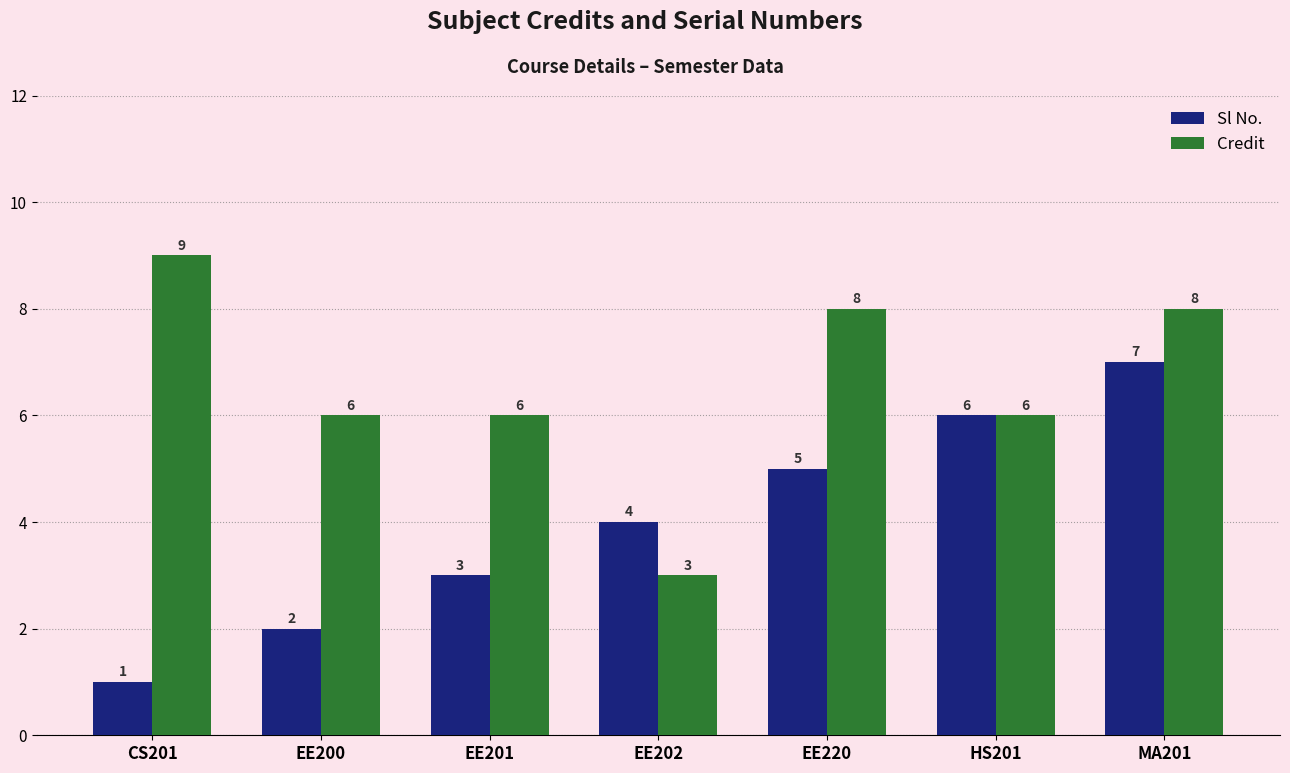

Between EE220 and MA201, which series saw the biggest shift?

Sl No.